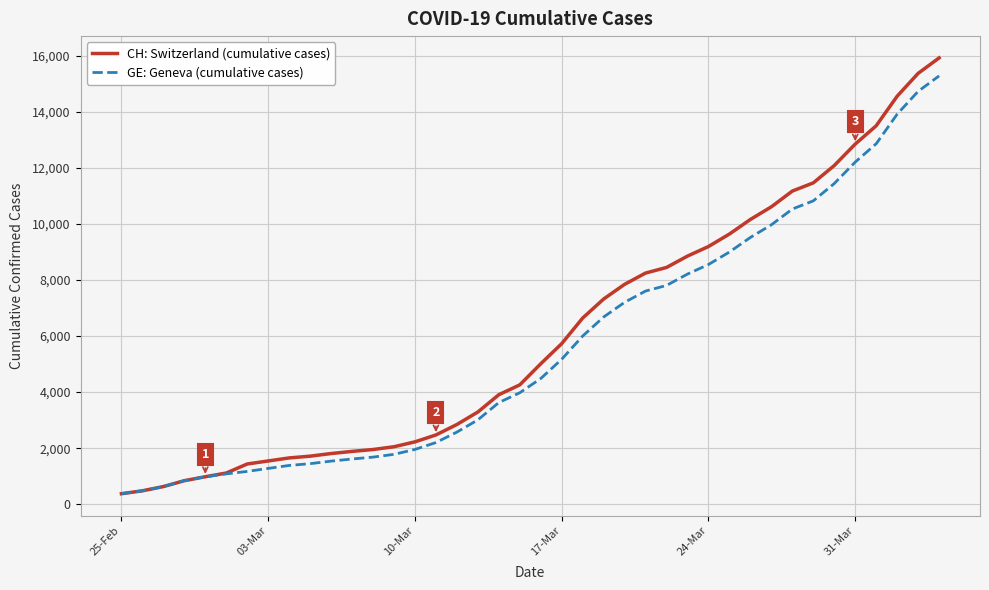

Which series has the widest spread of values?

CH: Switzerland (cumulative cases)